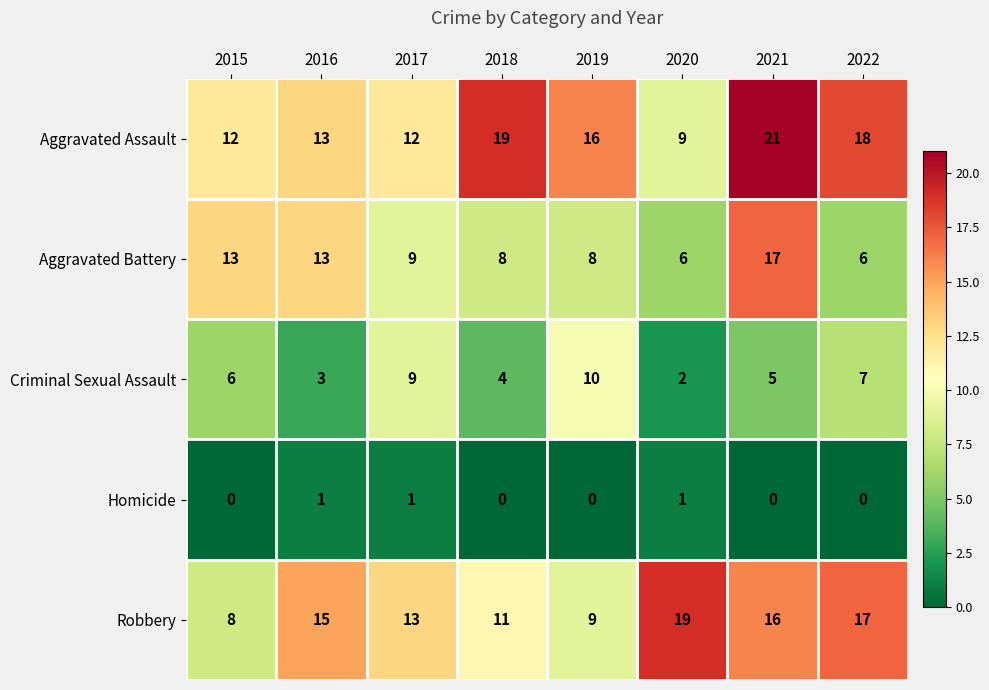

Read the Aggravated Battery value at 2016.

13